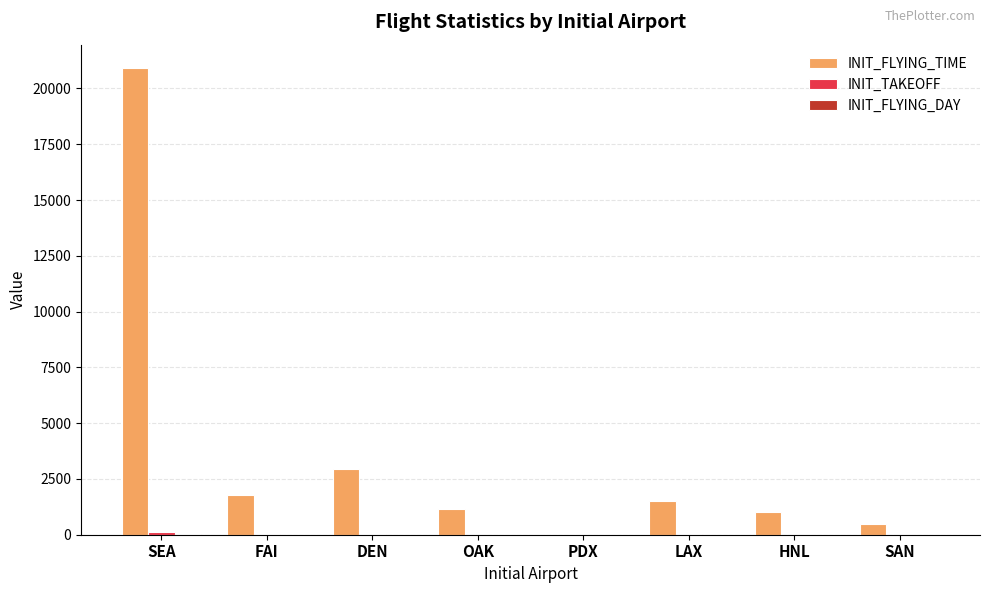

The INIT_FLYING_TIME series shows 1171 at OAK. True or false?

True